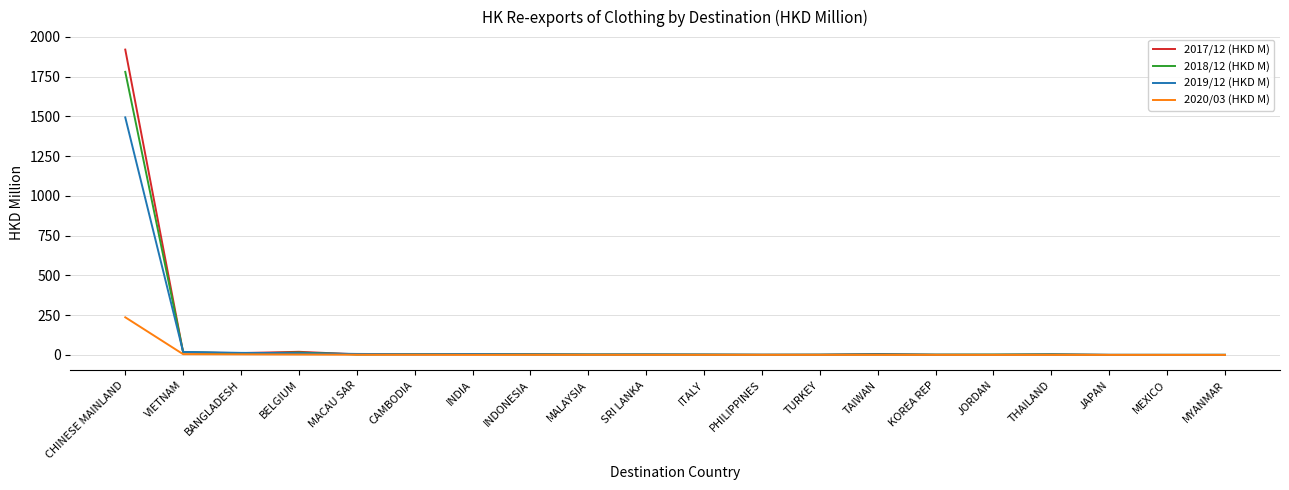

The value of 2019/12 (HKD M) at CHINESE MAINLAND is 1493.7. True or false?

True